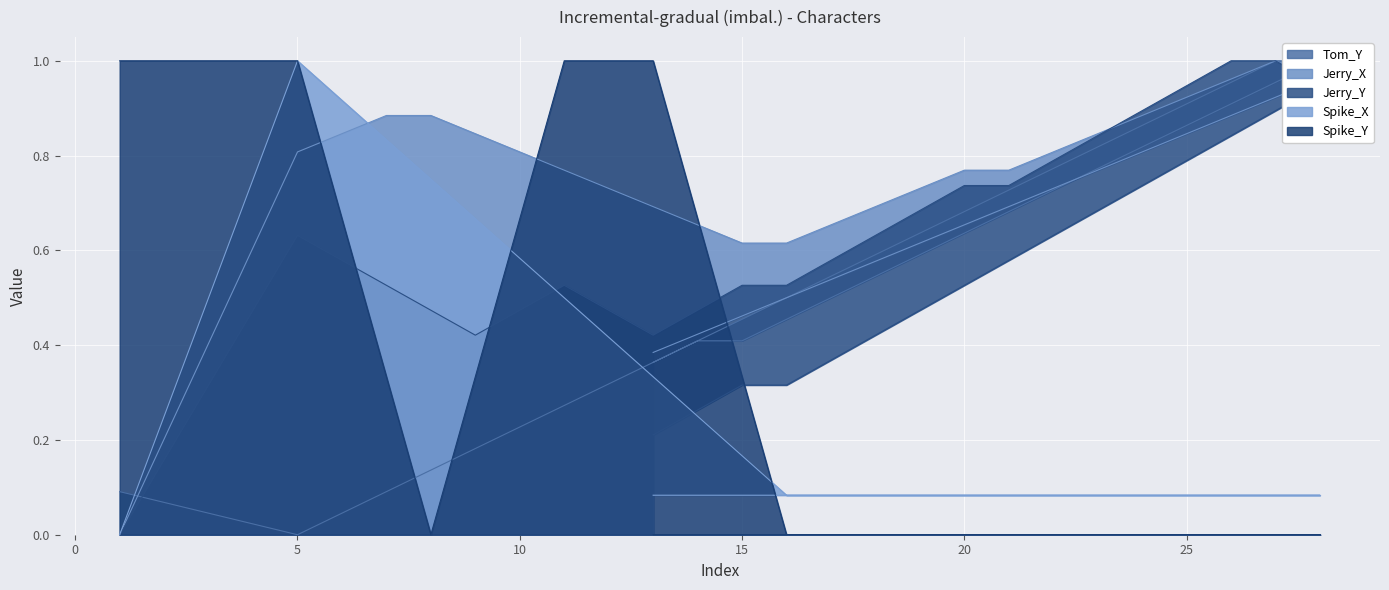

True or false: Spike_X has more than 2 points higher than both neighbors.

False